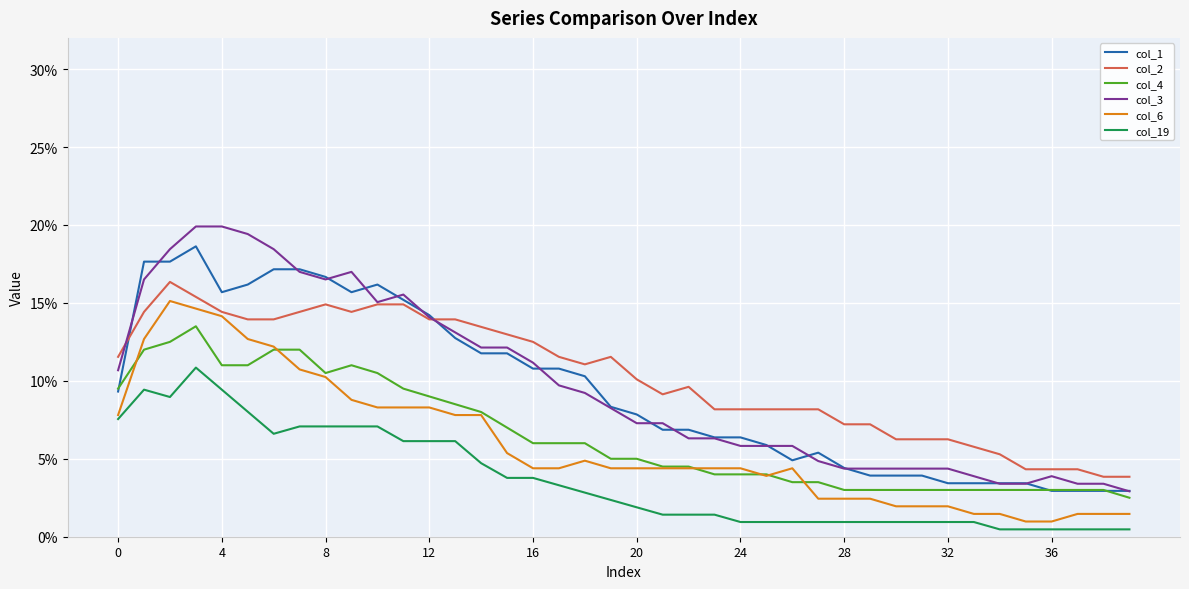

Rank the series by their maximum value, from lowest to highest.

col_19, col_4, col_6, col_2, col_1, col_3